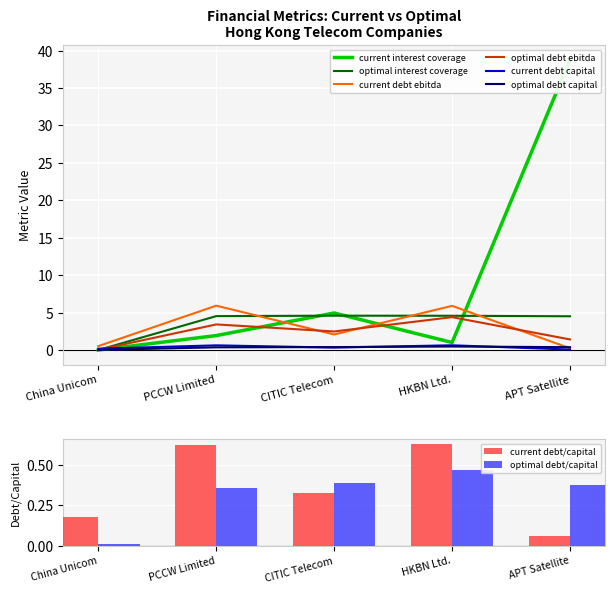

At how many categories does at least one series exceed 23?

1